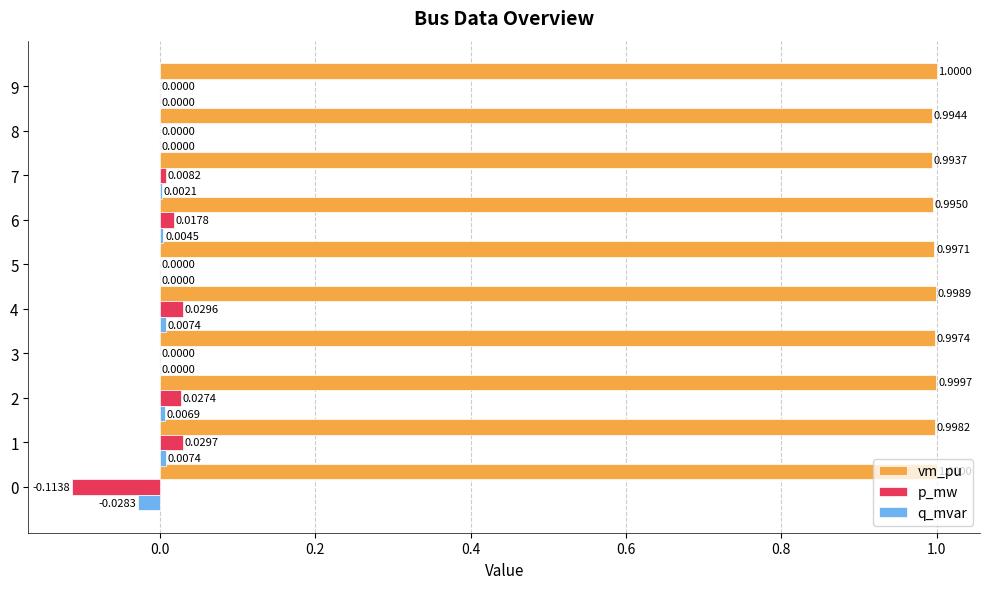

Which series has the largest total across all categories?

vm_pu